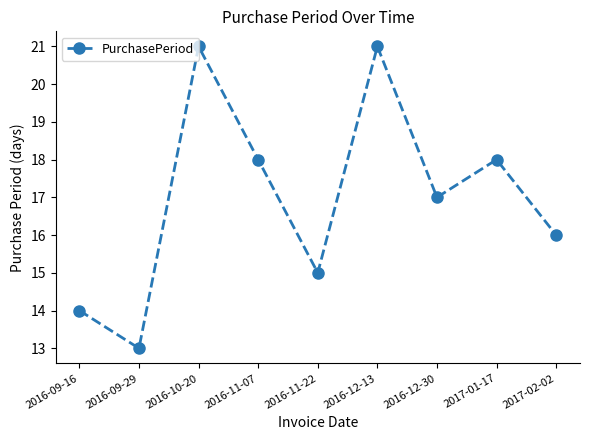

What is the maximum value shown in the chart?

21